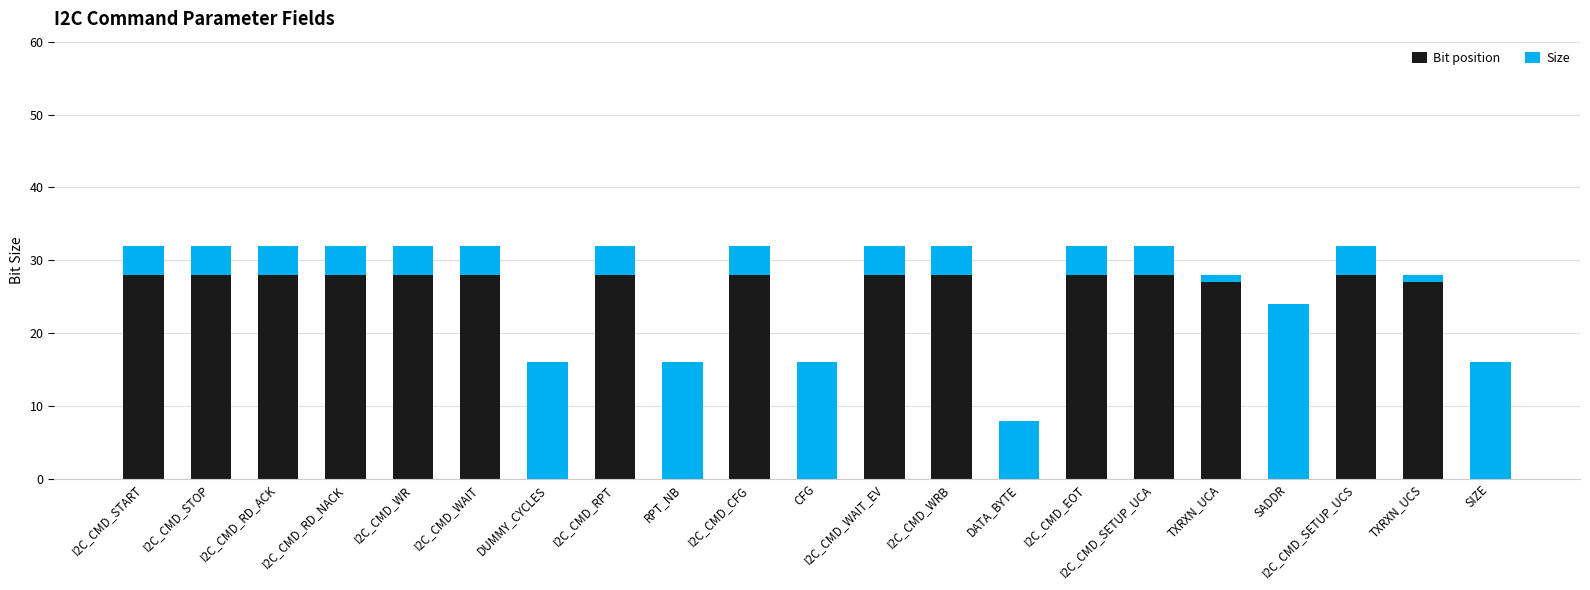

True or false: Bit position has a value of 28 at I2C_CMD_WAIT_EV.

True